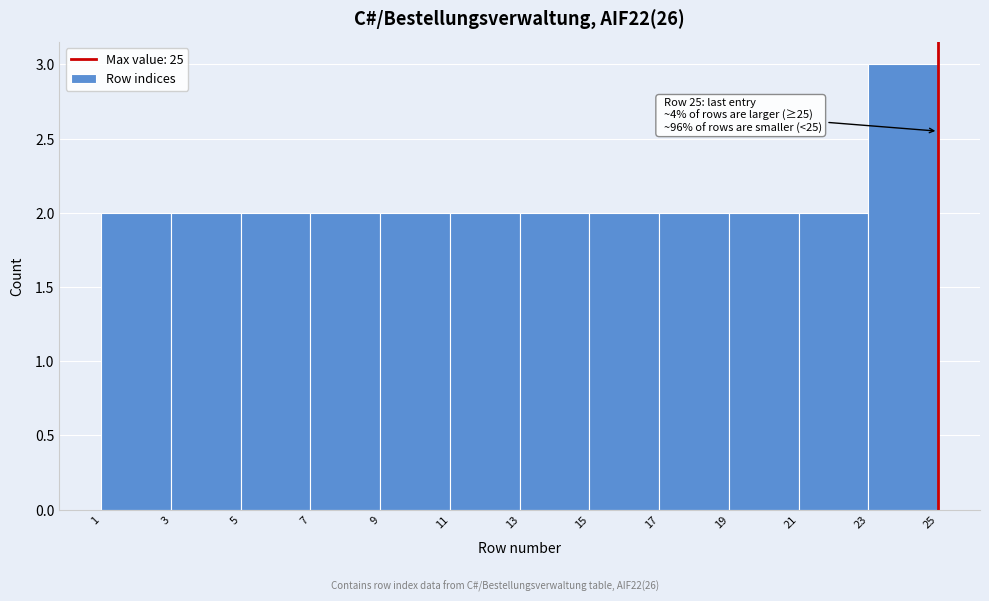

Which range on the x-axis has the tallest bar?

23 to 25